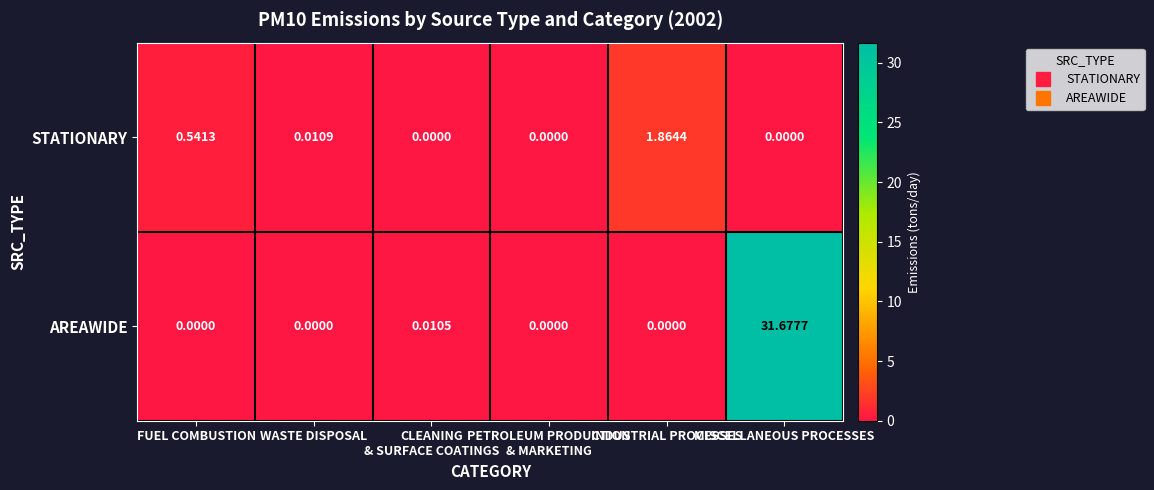

Which series has the largest total across all categories?

AREAWIDE